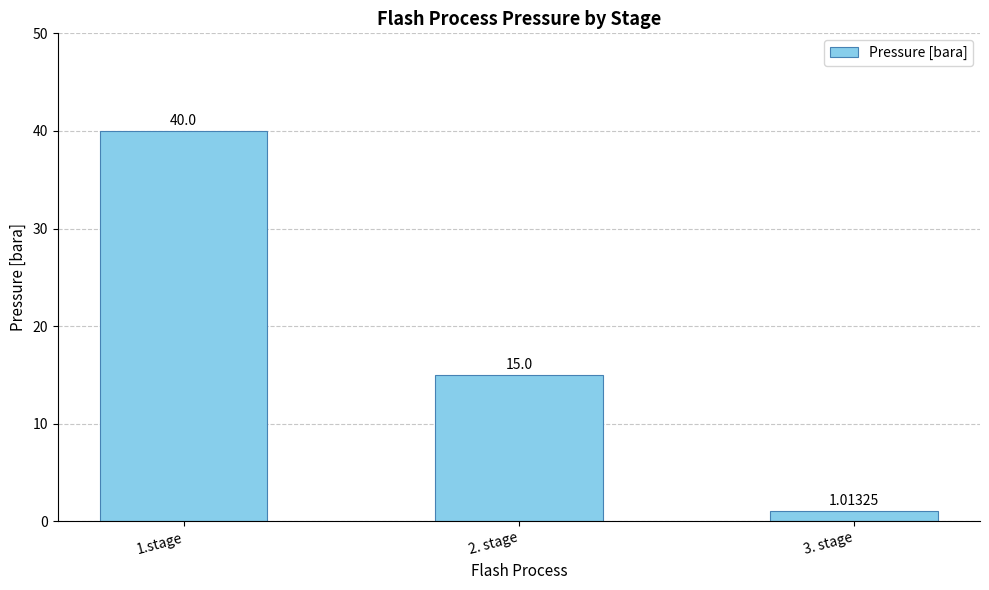

What is the change in value from 1.stage to 2. stage?

-25.0